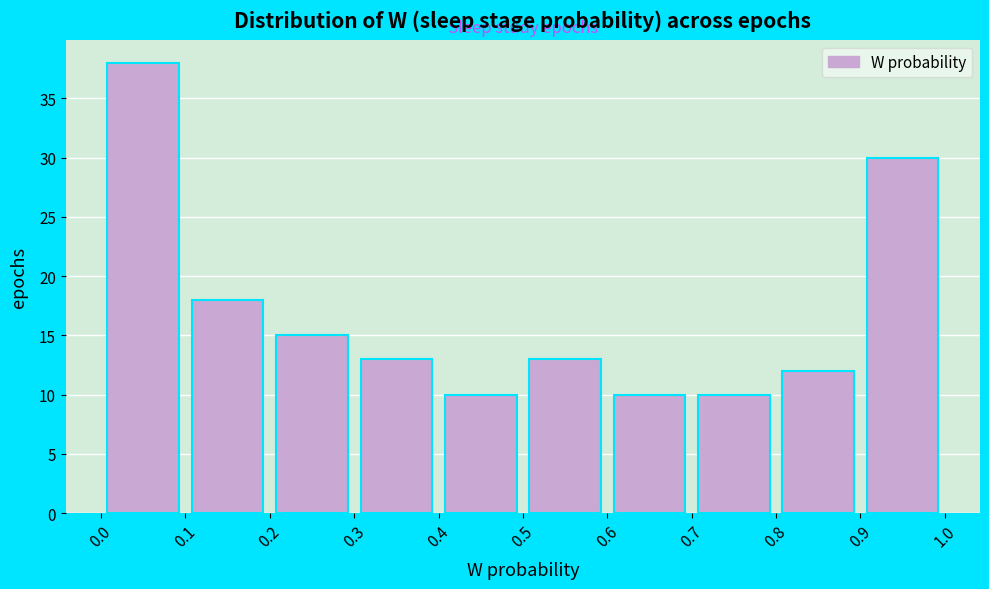

Reading left to right, list every bar in this chart as the range it spans on the x-axis followed by its height. The values are not printed on the chart, so give them approximately, as read against the axis.

0.0 to 0.1: 38
0.1 to 0.2: 18
0.2 to 0.3: 15
0.3 to 0.4: 13
0.4 to 0.5: 10
0.5 to 0.6: 13
0.6 to 0.7: 10
0.7 to 0.8: 10
0.8 to 0.9: 12
0.9 to 1.0: 30